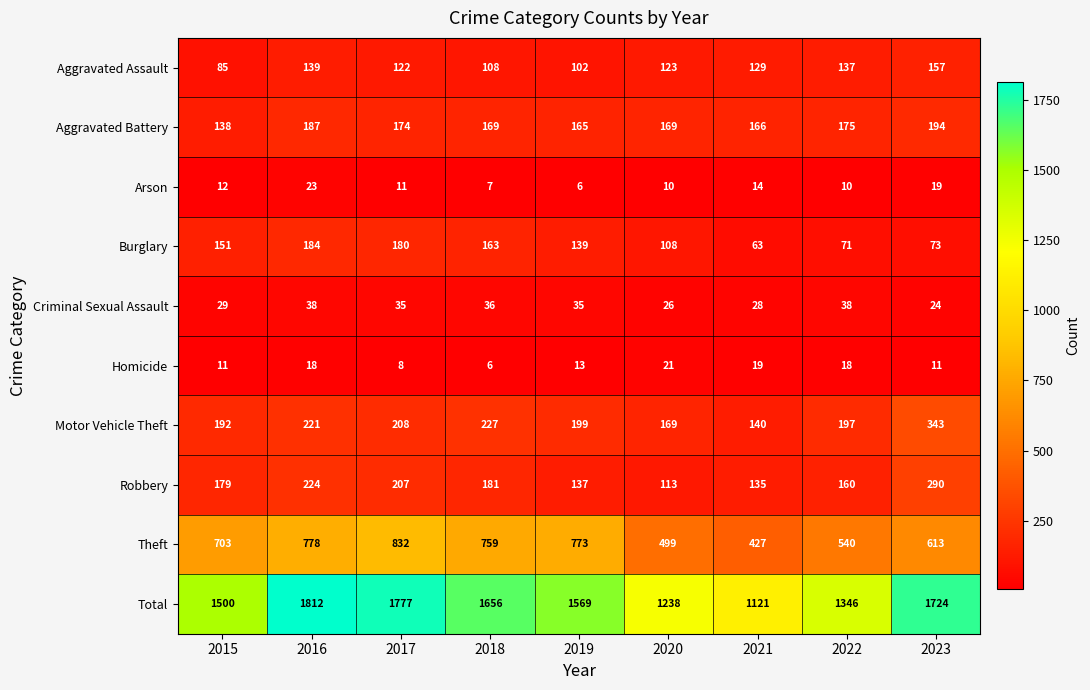

Rank the series by their maximum value, from highest to lowest.

Total, Theft, Motor Vehicle Theft, Robbery, Aggravated Battery, Burglary, Aggravated Assault, Criminal Sexual Assault, Arson, Homicide